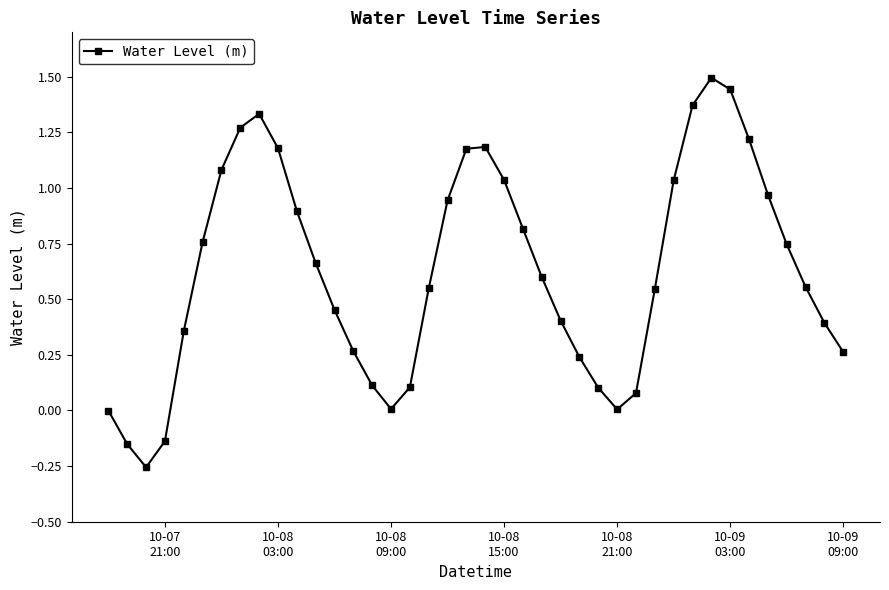

What is the maximum value shown in the chart?

1.5